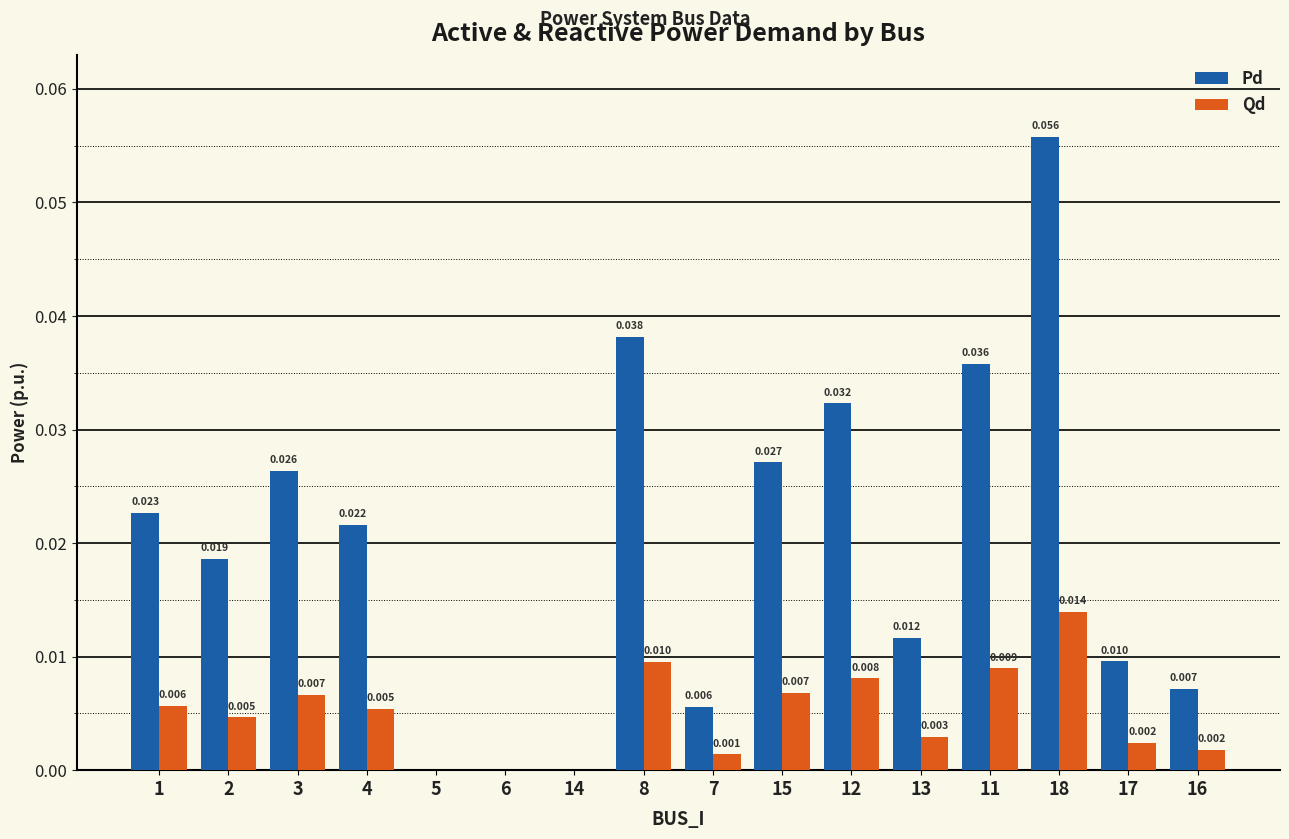

Count the number of data series in this chart.

2